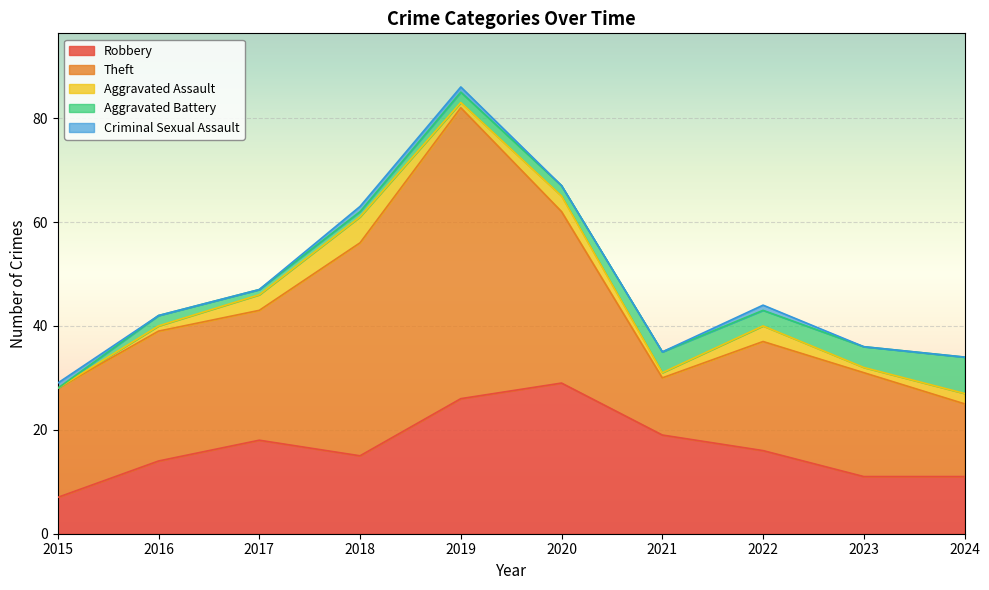

Between 2016 and 2023, which series saw the biggest shift?

Theft